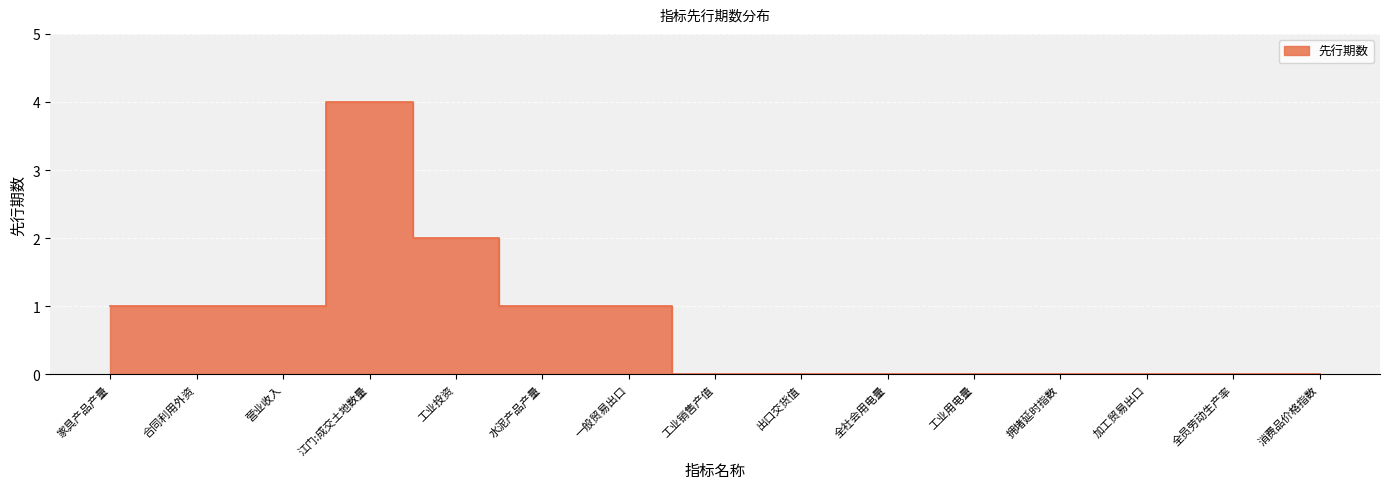

List the labels in order of value, largest first.

江门:成交土地数量, 工业投资, 家具产品产量, 合同利用外资, 营业收入, 水泥产品产量, 一般贸易出口, 工业销售产值, 出口交货值, 全社会用电量, 工业用电量, 拥堵延时指数, 加工贸易出口, 全员劳动生产率, 消费品价格指数